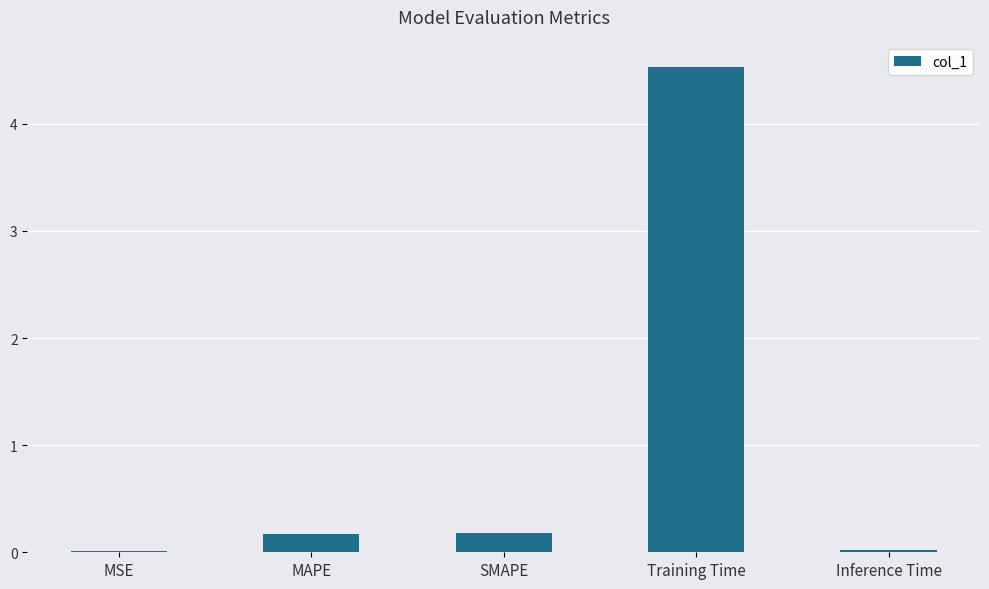

What is the sum of all values?

4.9